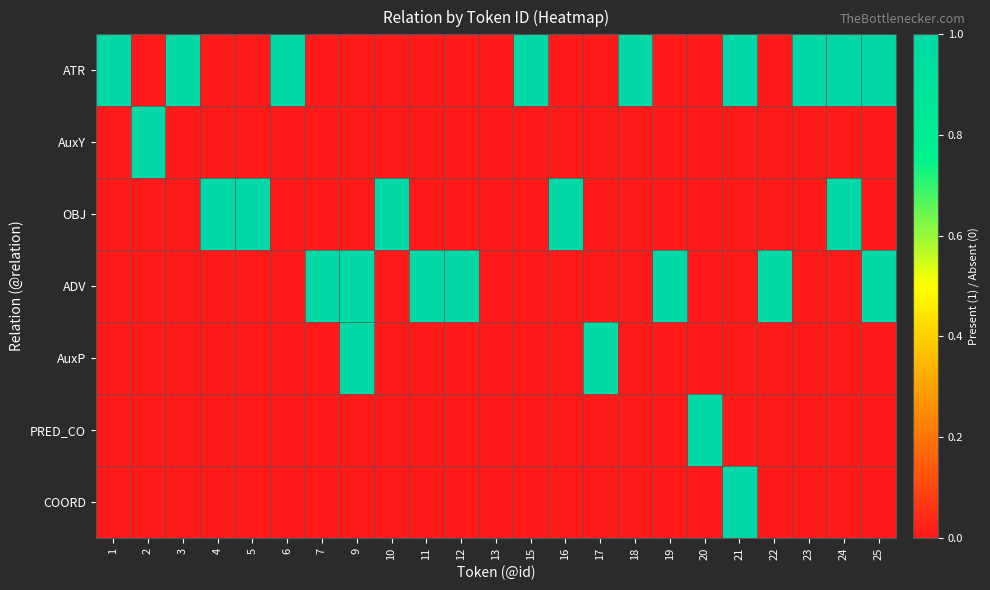

What is the spread (max minus min) of values at 1?

1